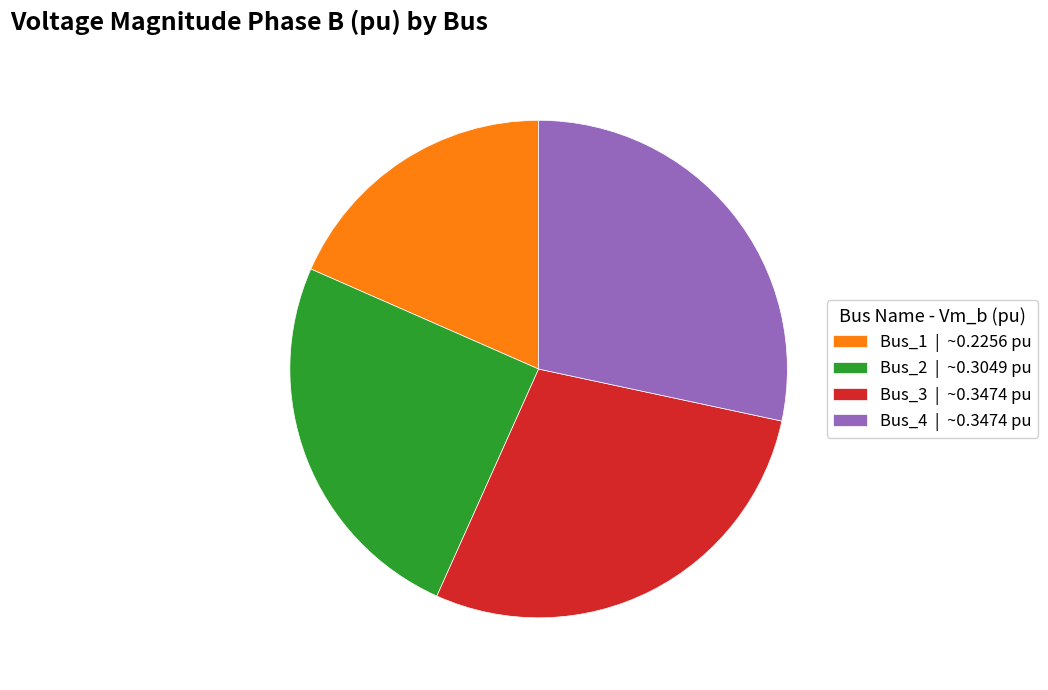

Do Bus_2 | ~0.3049 pu and Bus_1 | ~0.2256 pu together represent more than half of the pie?

No